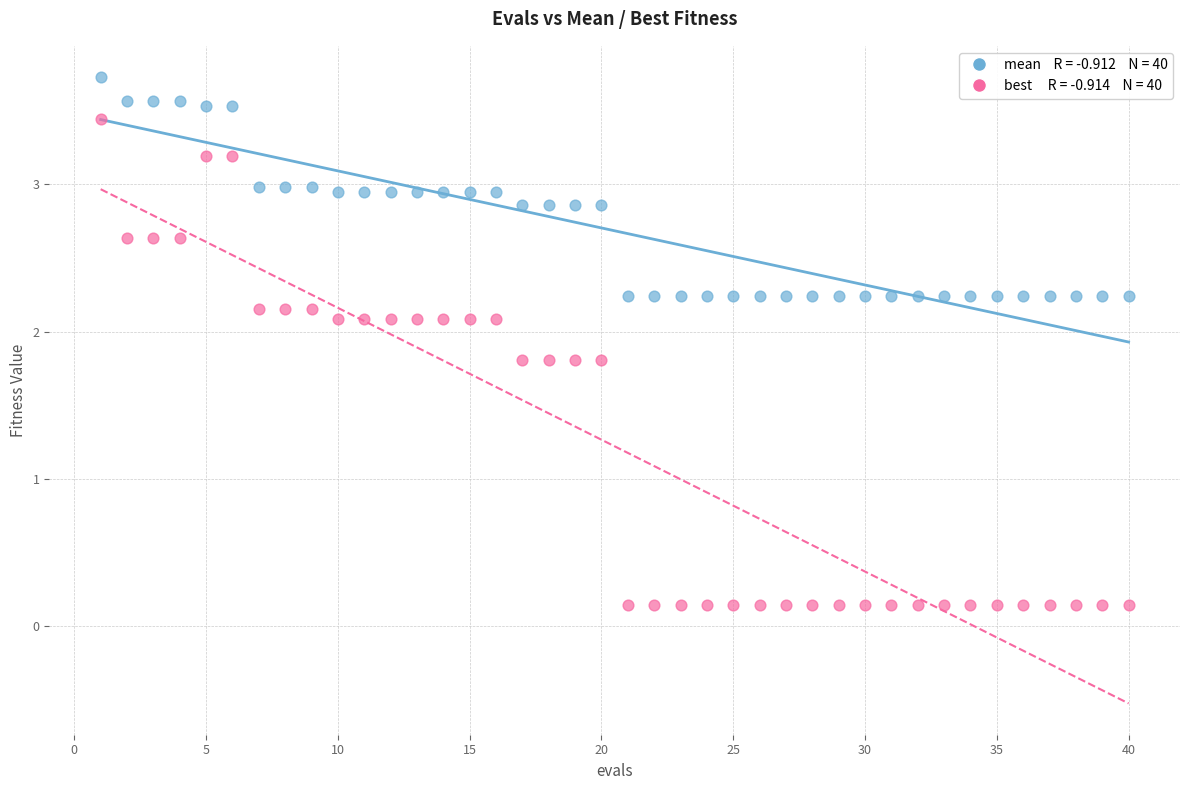

Across all data points, what is the range of Y values (max minus min)?

3.6